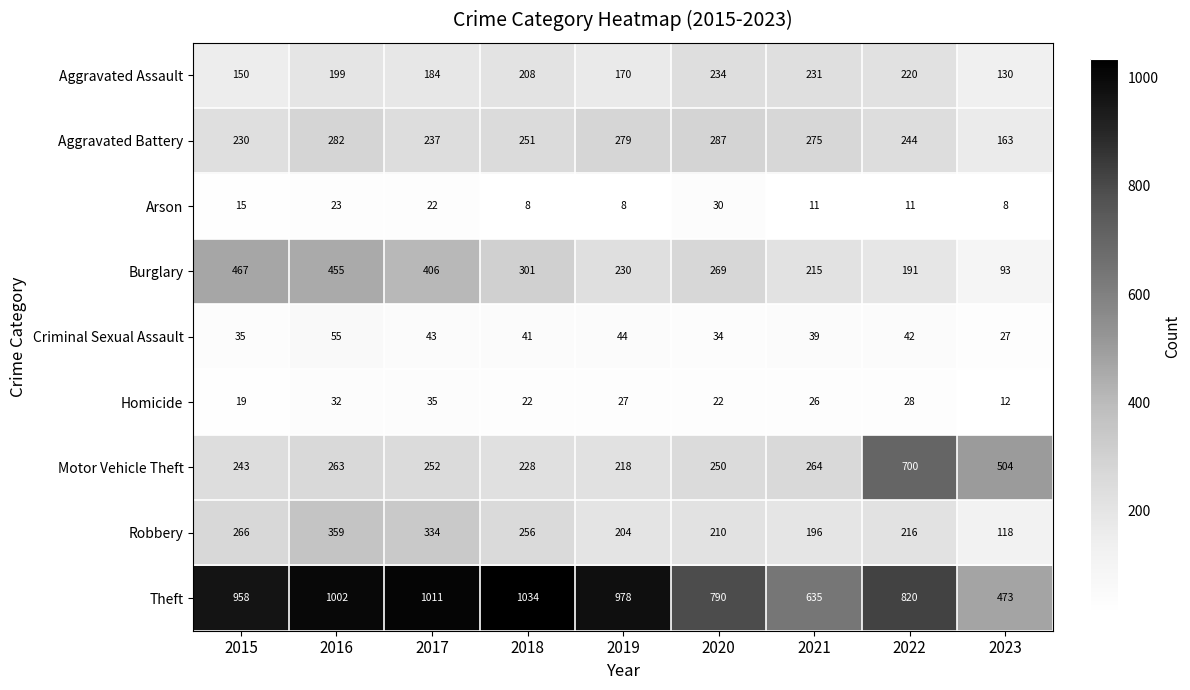

What is the total value across all series at 2015?

2383